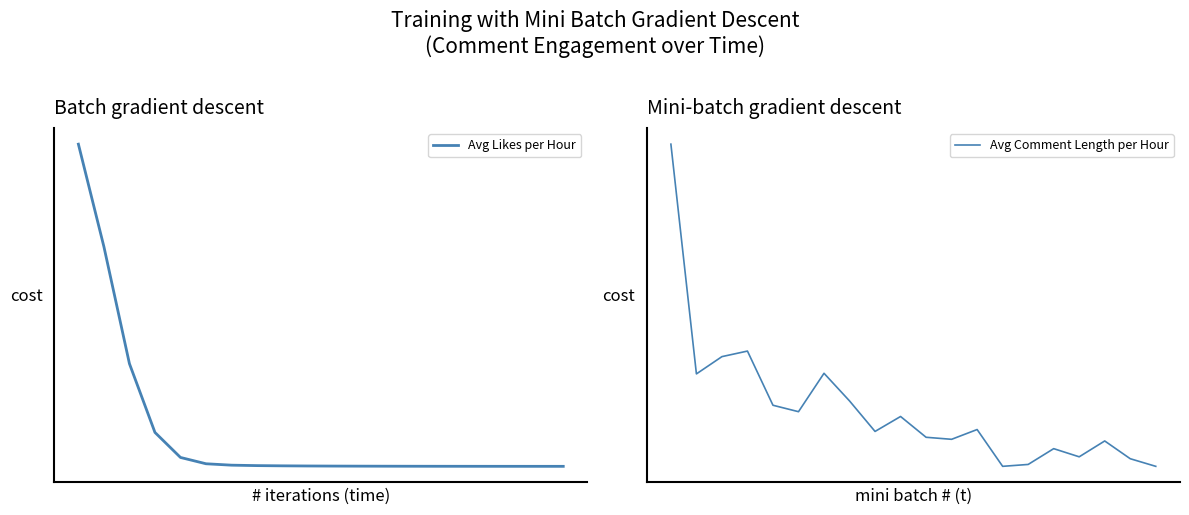

At how many categories does at least one series exceed 790?

3